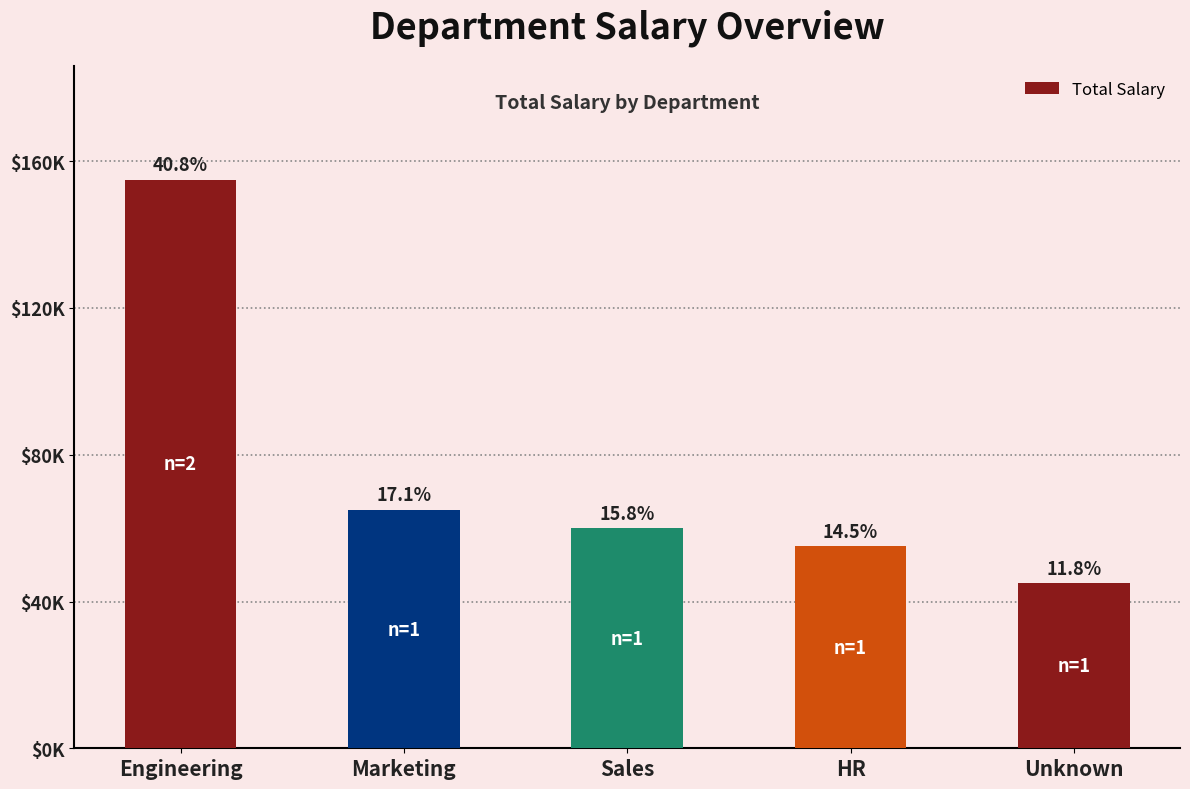

What is the value of the 4th bar from the left?

55000